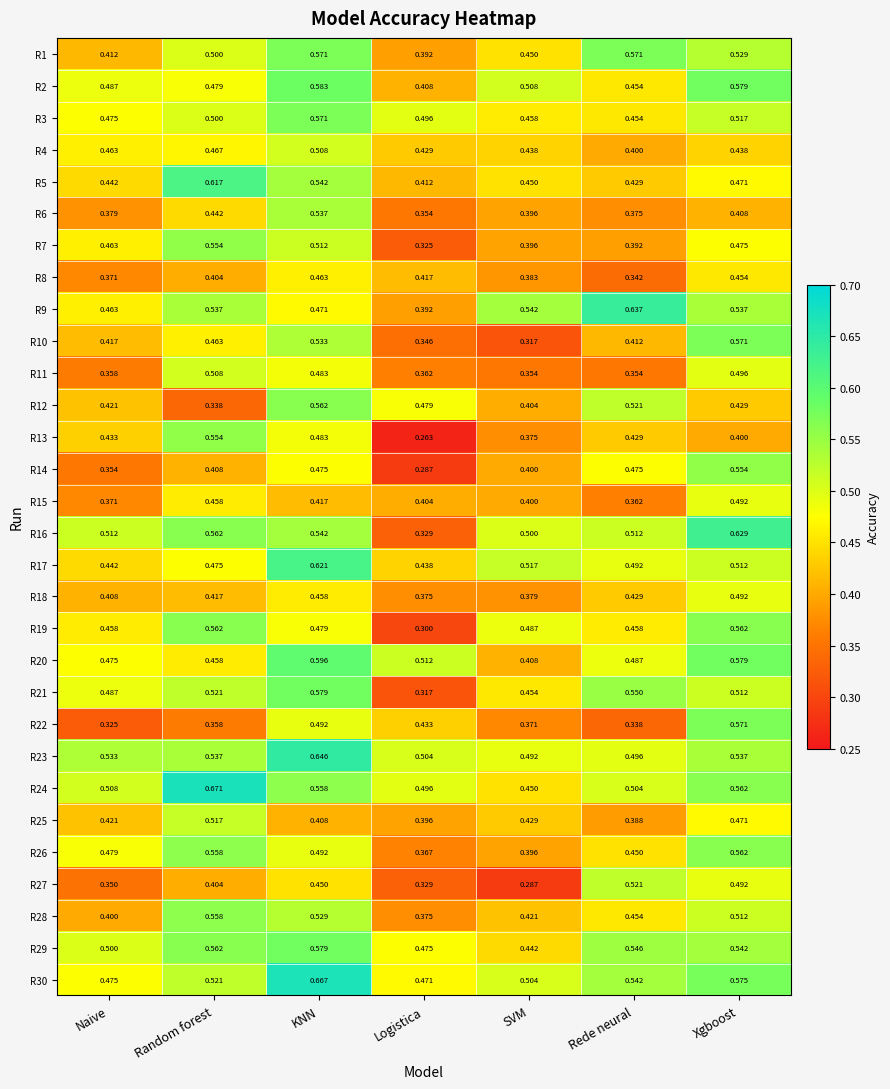

Between Naive and Random forest, which series saw the biggest shift?

R5